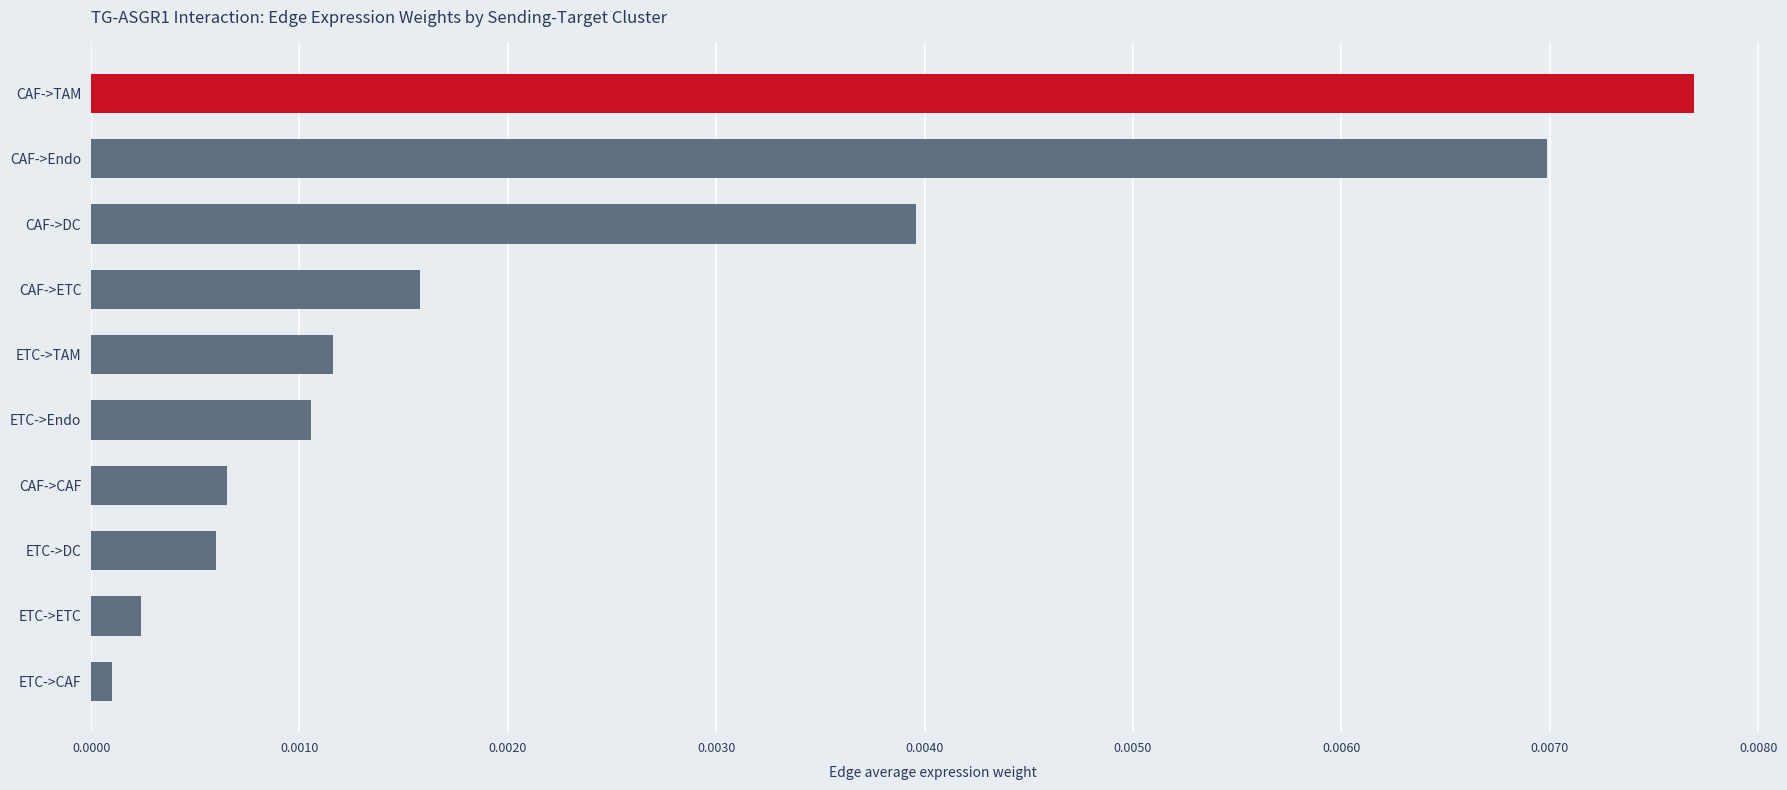

At which label is the value closest to 0?

ETC->CAF